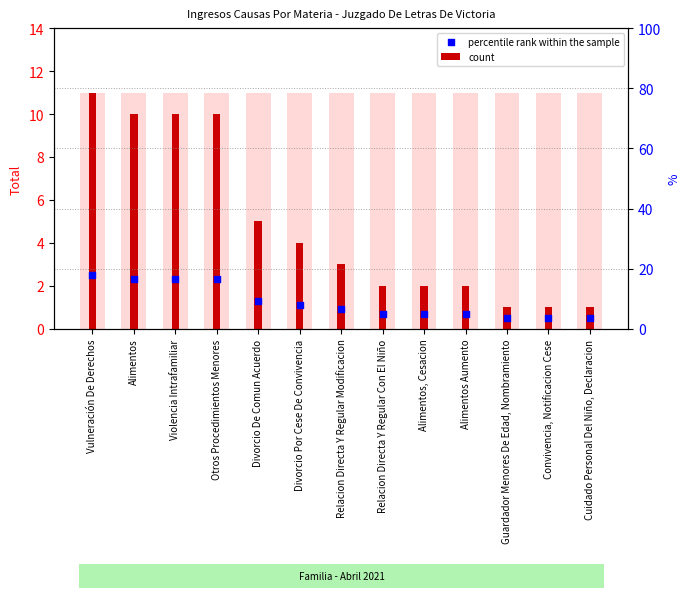

What is the total value across all series at Relacion Directa Y Regular Modificacion?

3.9